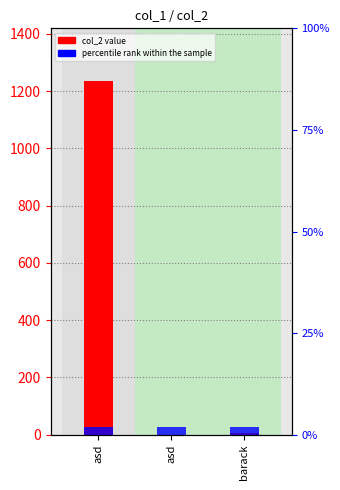

At which label does col_2 value first exceed 5?

asd